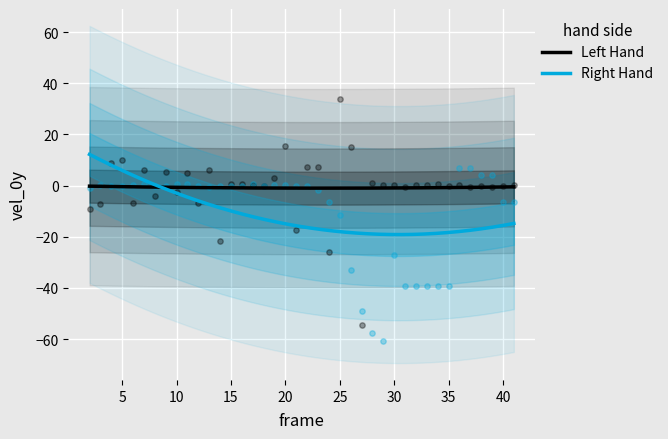

Across all series, what Y value is closest to -13?

-11.5